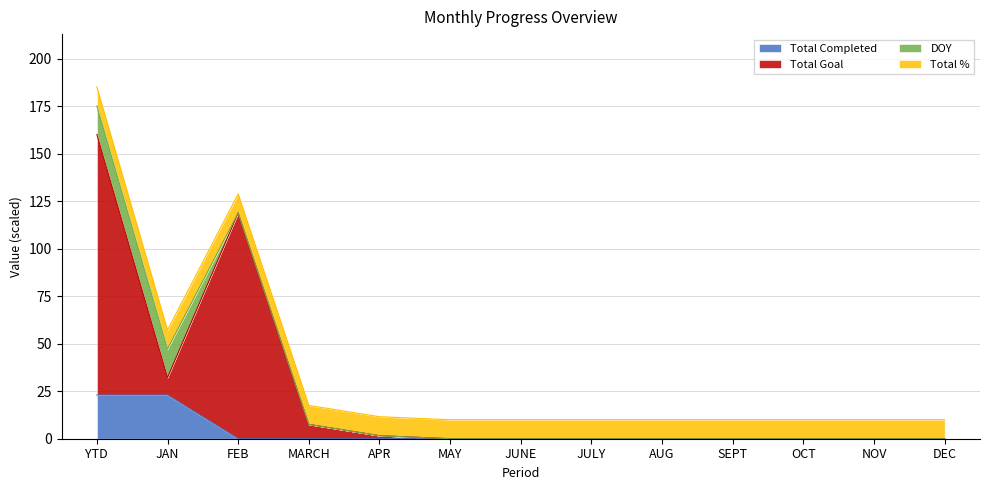

Between APR and AUG, which series saw the biggest shift?

Total Goal